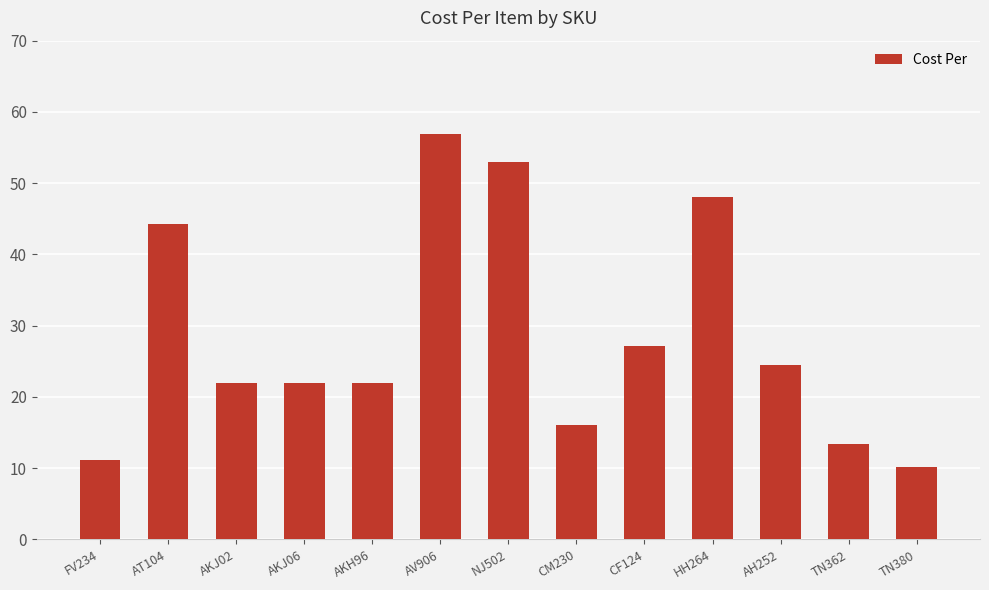

What is the sum of the values at AKJ06 and CF124?

49.1